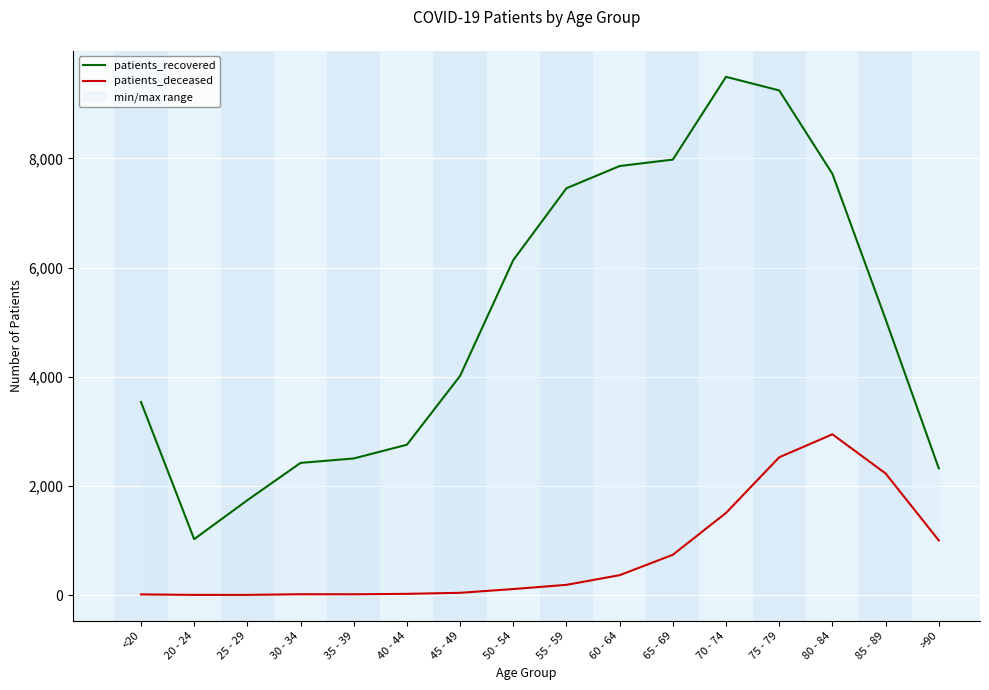

At which label does patients_deceased reach its peak?

80 - 84